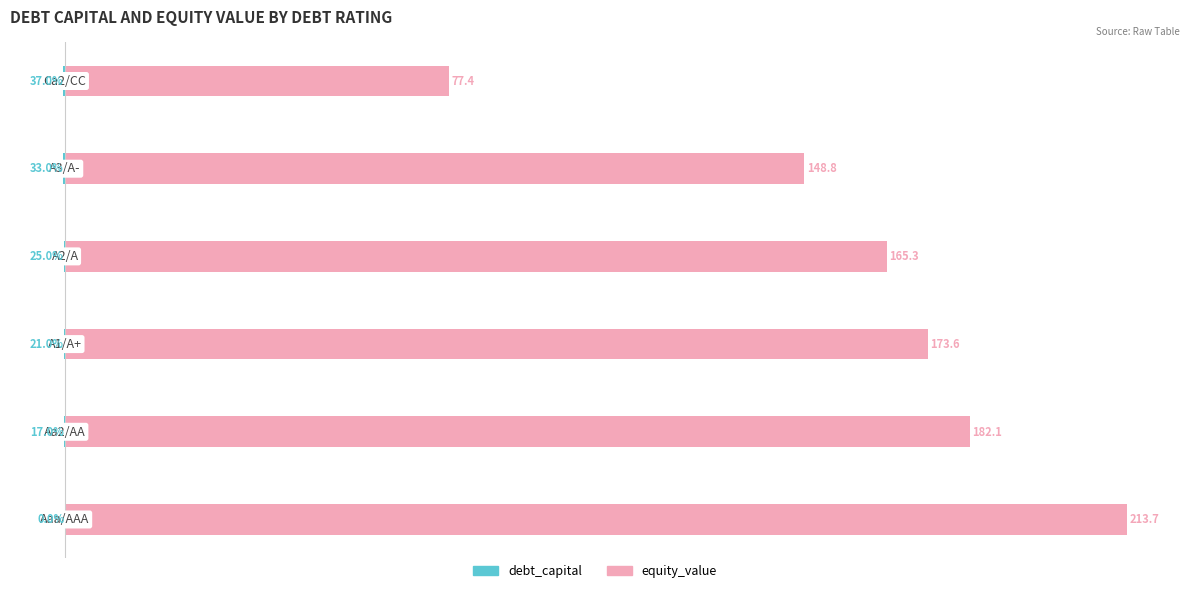

How many bars are there in total?

12